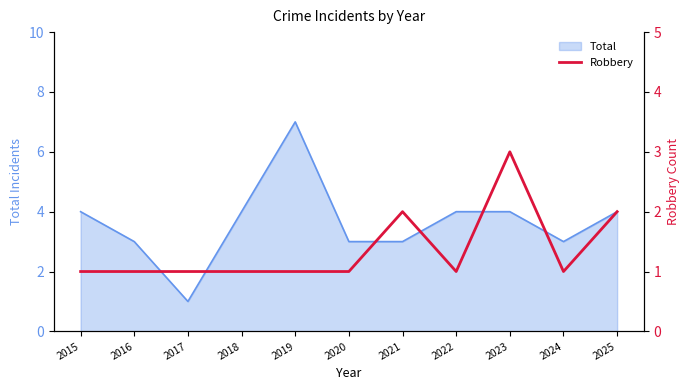

Is it true that Total equals 4 at 2016?

False